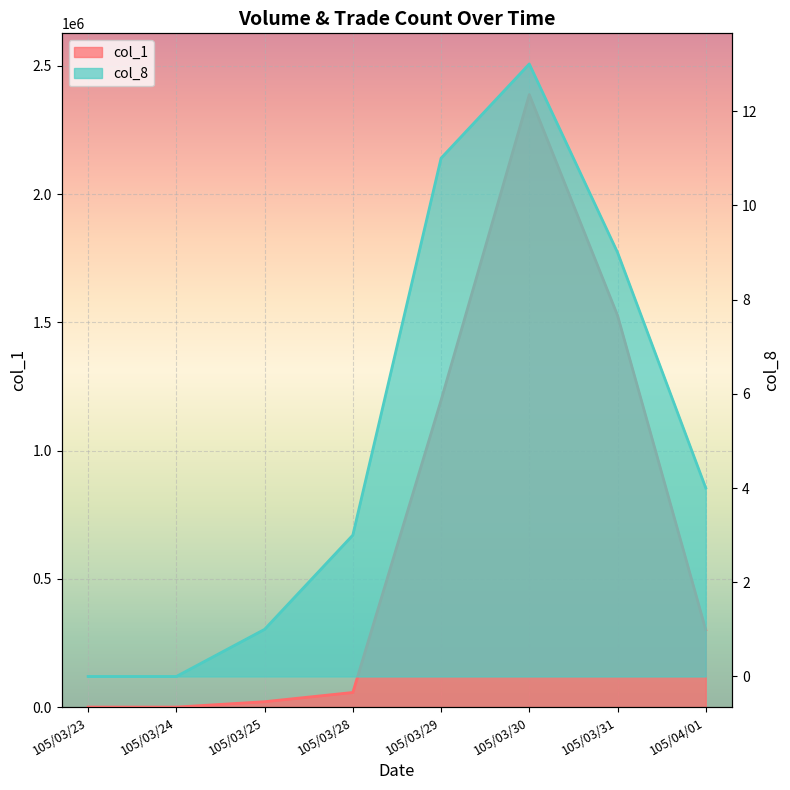

Which series has the widest spread of values?

col_1